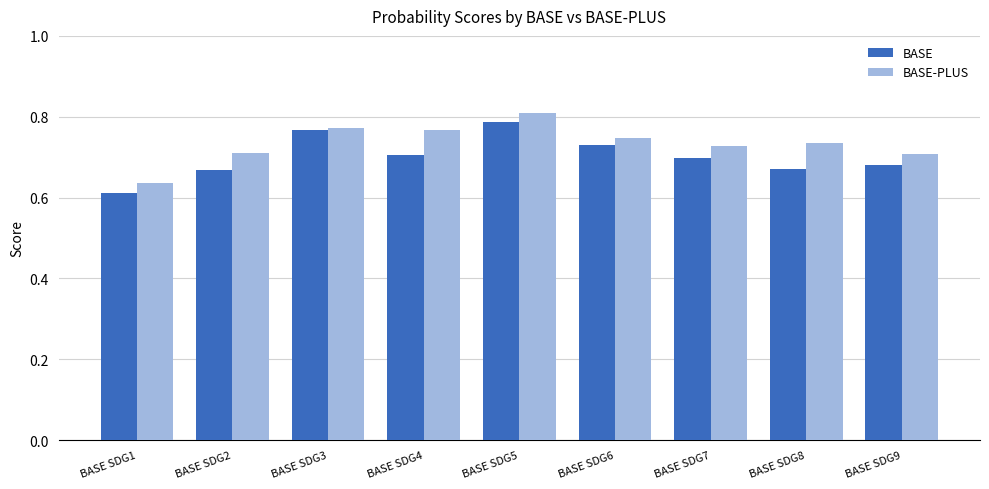

Which series has the largest range (max minus min)?

BASE